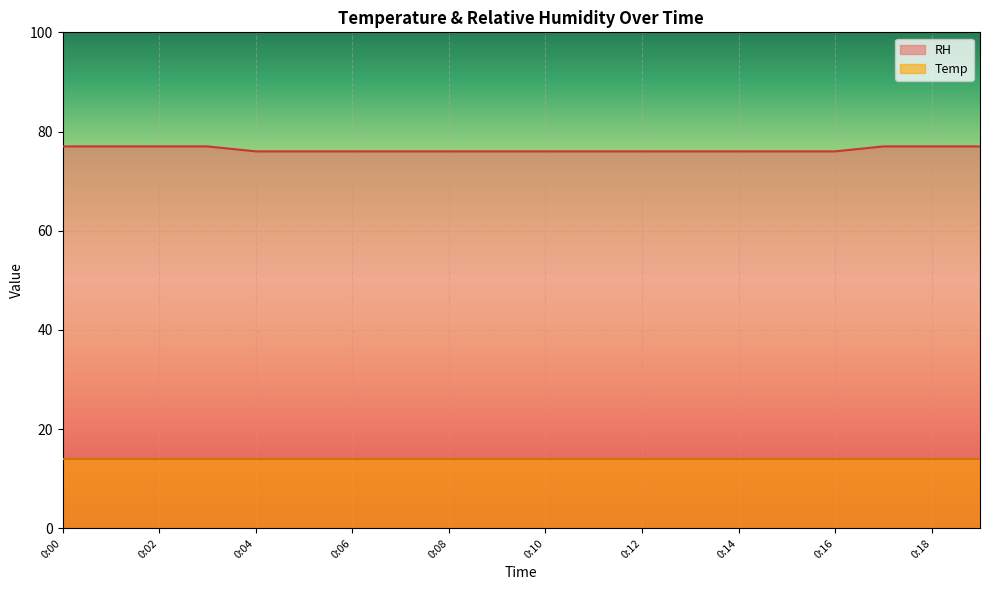

Approximately how many times larger is the value at 0:18 compared to 0:00?

1.0